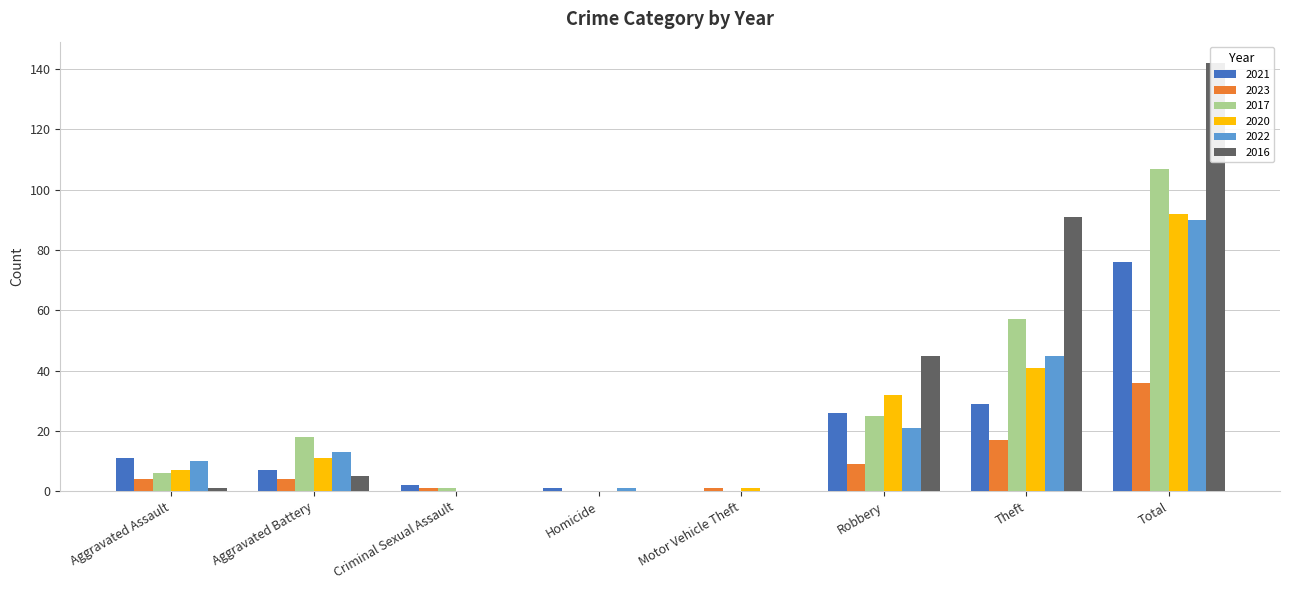

How many series are shown in this chart?

6